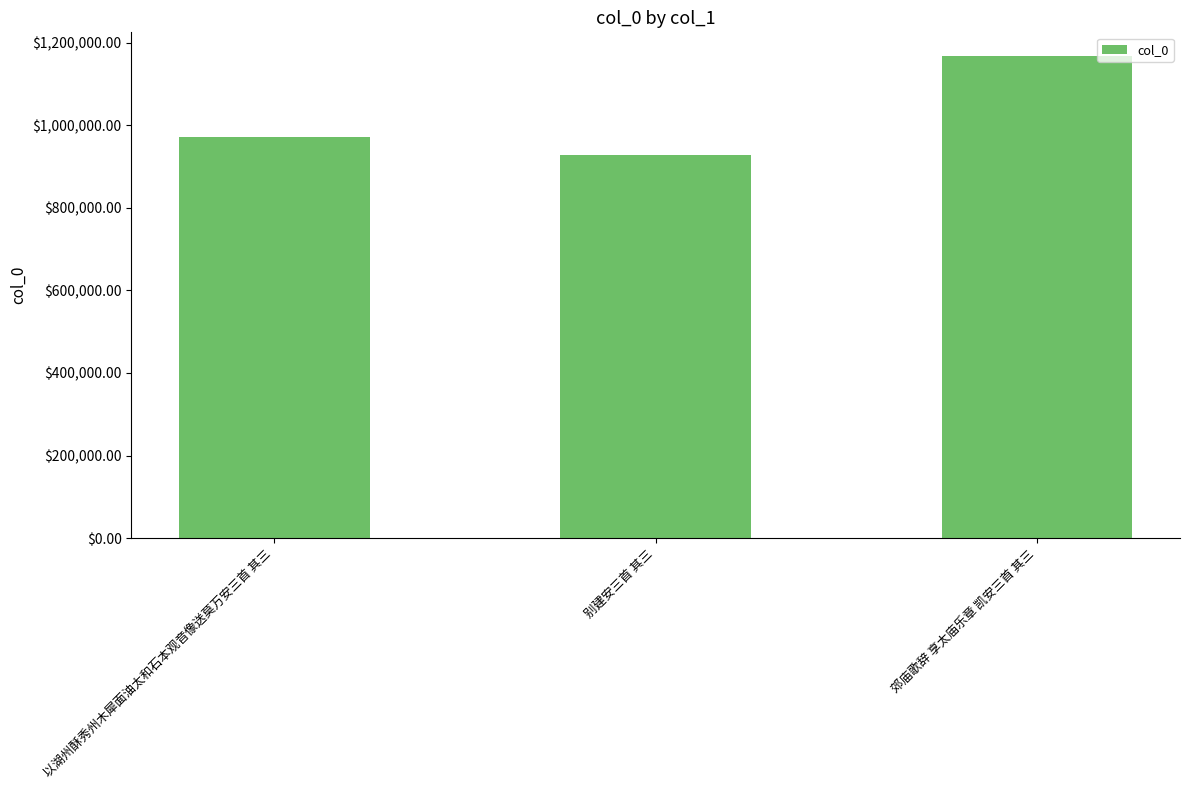

Read the value at 郊庙歌辞 享太庙乐章 凯安三首 其三, to the nearest 100.

1166500